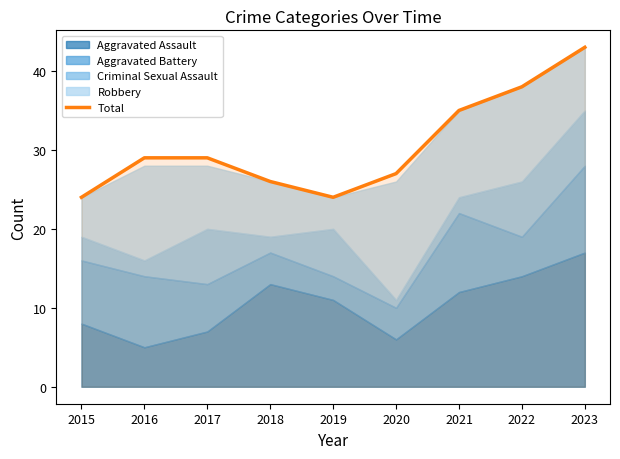

How many data points are less than 29?

4